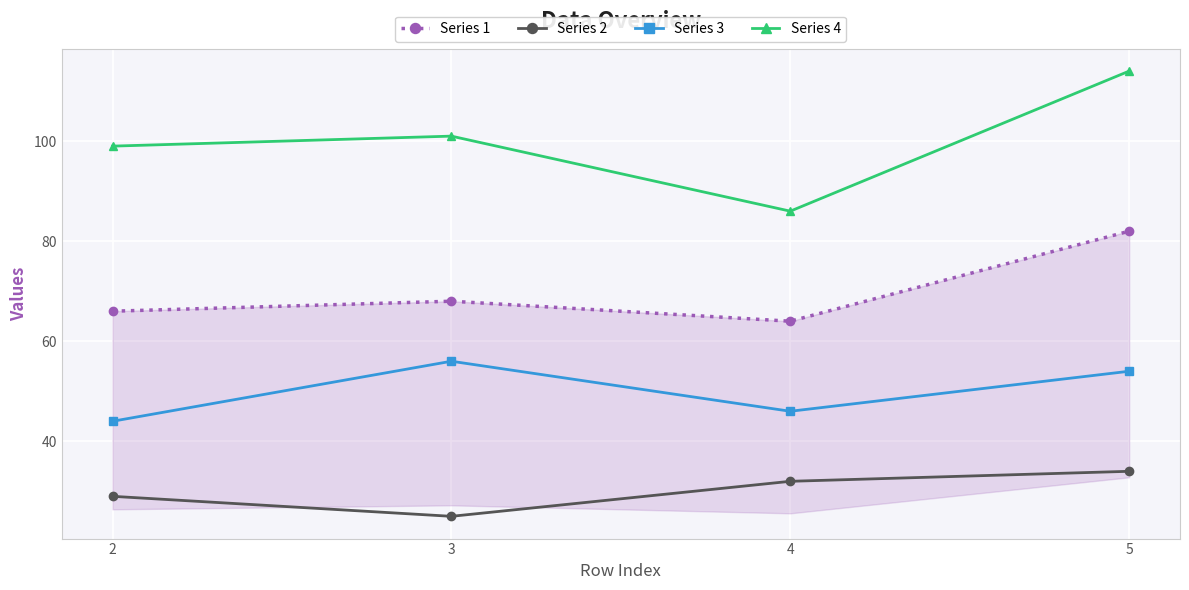

How many data points in Series 2 are less than 32?

2